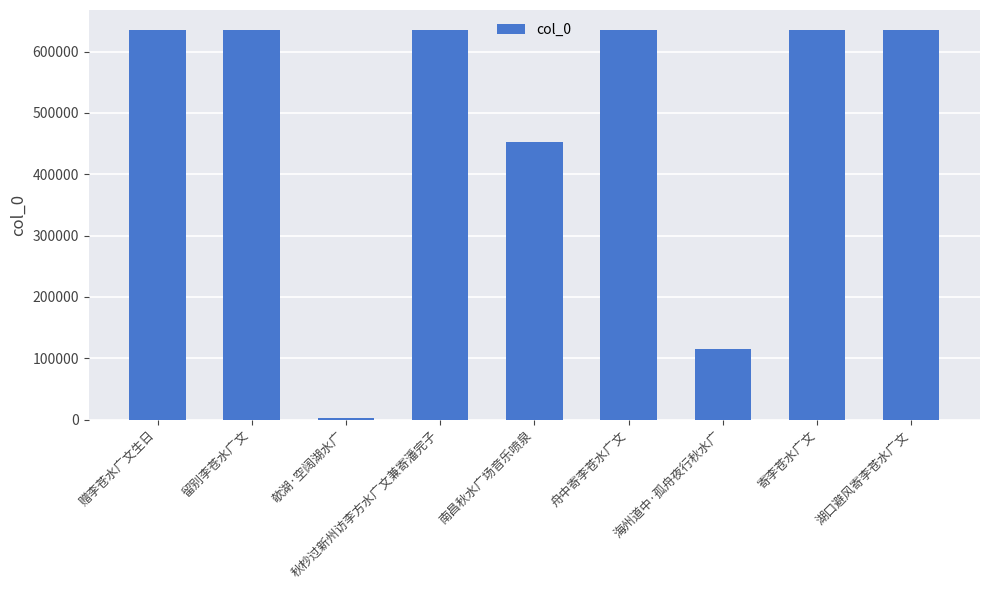

The chart shows a value of 924703 at 舟中寄李苍水广文. True or false?

False